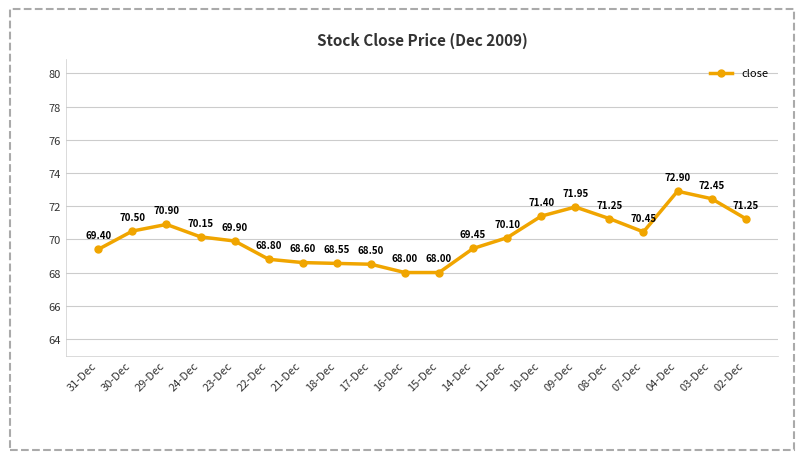

What is the average value?

70.1